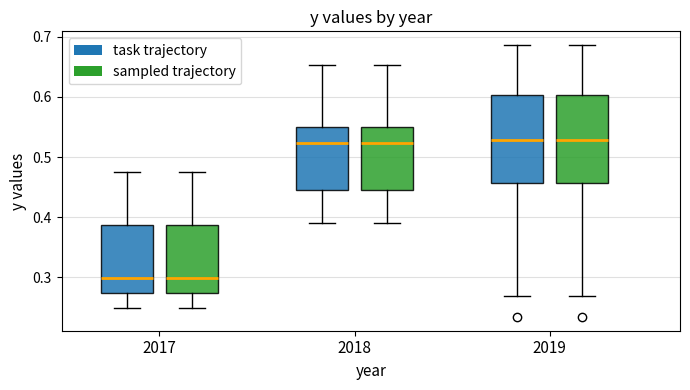

Reading left to right, read every box against the y-axis: the position of its median line, the range the box covers, and the ends of its whiskers. The values are not printed on the chart, so give them approximately, as read against the axis.

2017 (task trajectory): median 0.30, box 0.27 to 0.39, whiskers 0.25 to 0.47
2017 (sampled trajectory): median 0.30, box 0.27 to 0.39, whiskers 0.25 to 0.47
2018 (task trajectory): median 0.52, box 0.45 to 0.55, whiskers 0.39 to 0.65
2018 (sampled trajectory): median 0.52, box 0.45 to 0.55, whiskers 0.39 to 0.65
2019 (task trajectory): median 0.53, box 0.46 to 0.60, whiskers 0.27 to 0.69
2019 (sampled trajectory): median 0.53, box 0.46 to 0.60, whiskers 0.27 to 0.69